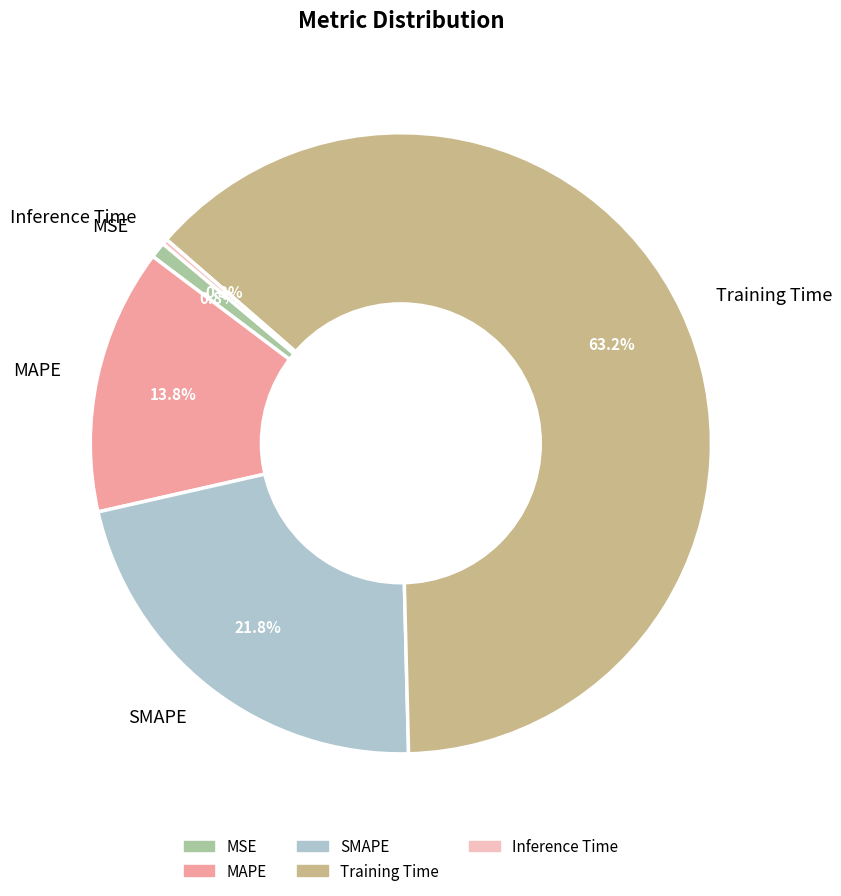

Combined, what portion of the pie is Inference Time and MAPE?

14.1%